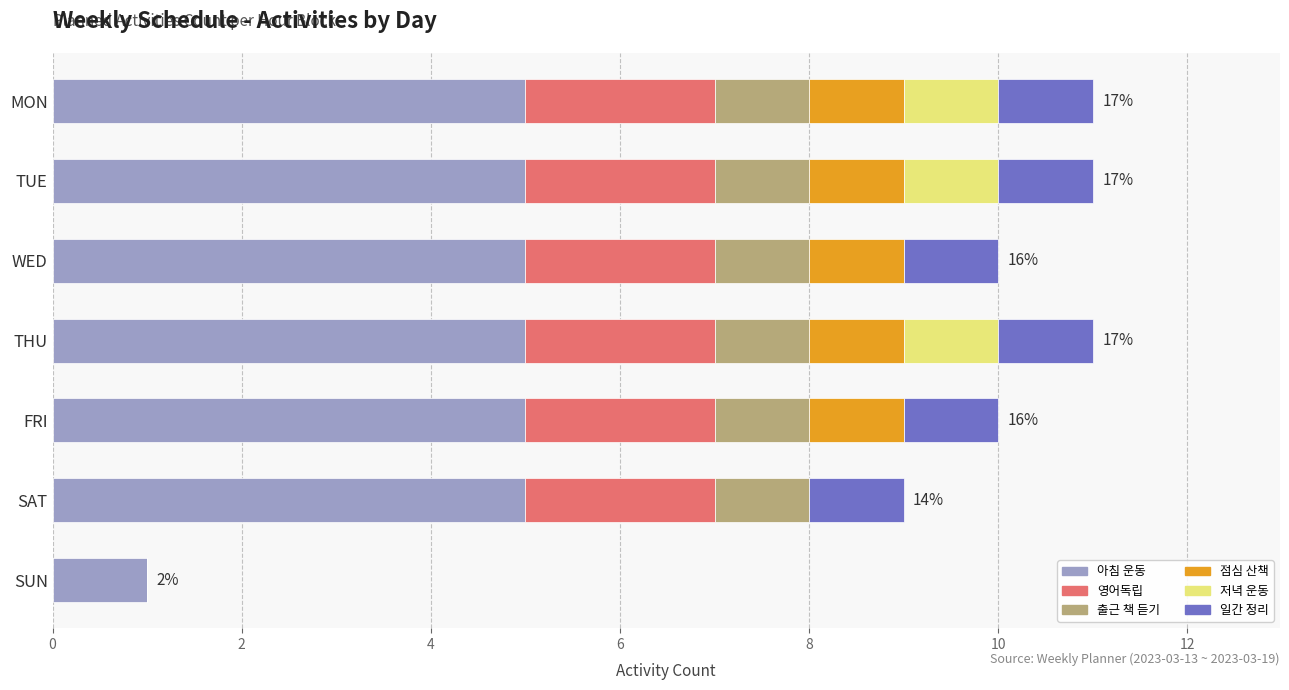

What is the maximum value for 아침 운동?

5